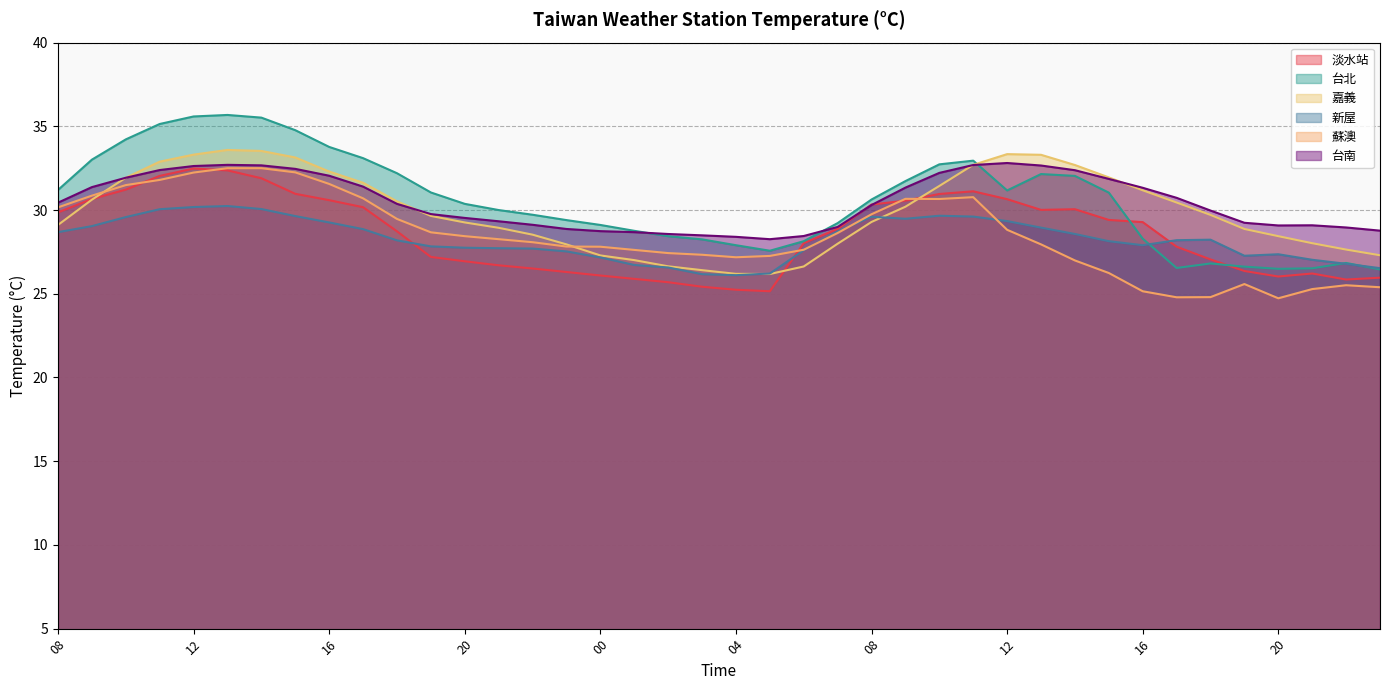

What is the greatest value displayed?

35.7